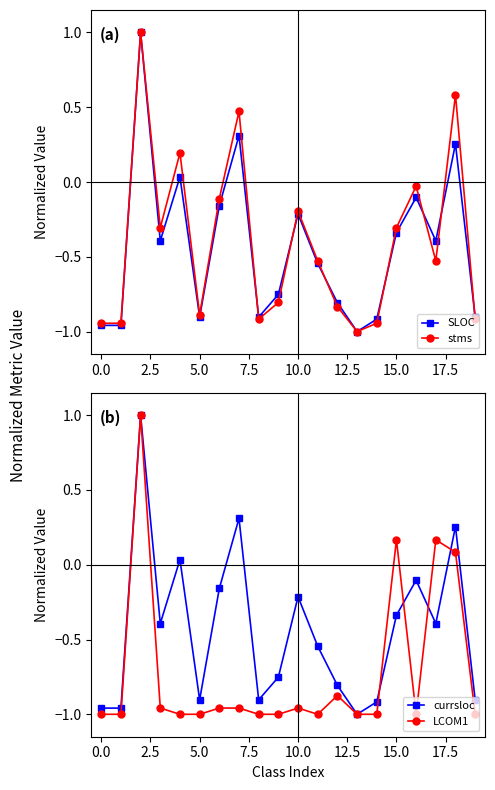

What is the label of the 6th point from the right?

14